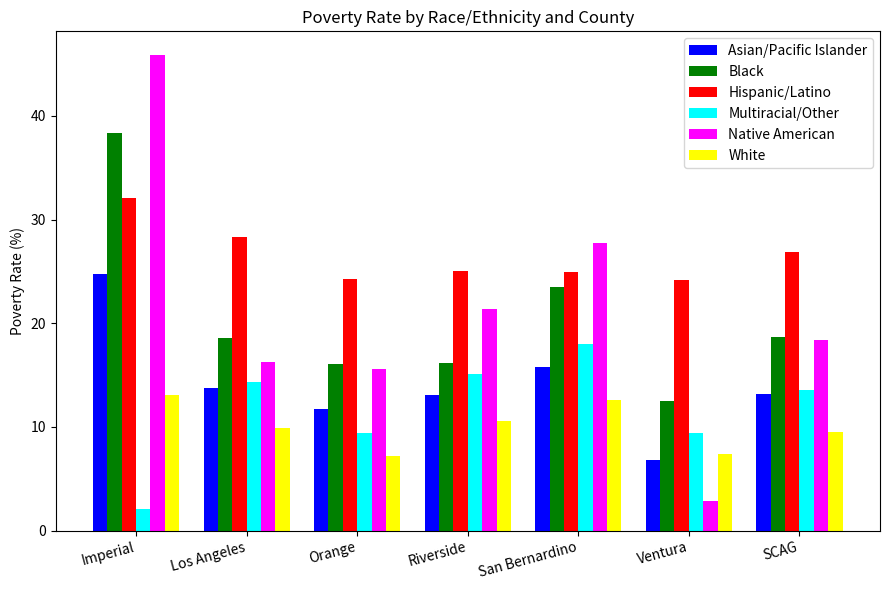

What is the label of the 5th bar from the left?

San Bernardino